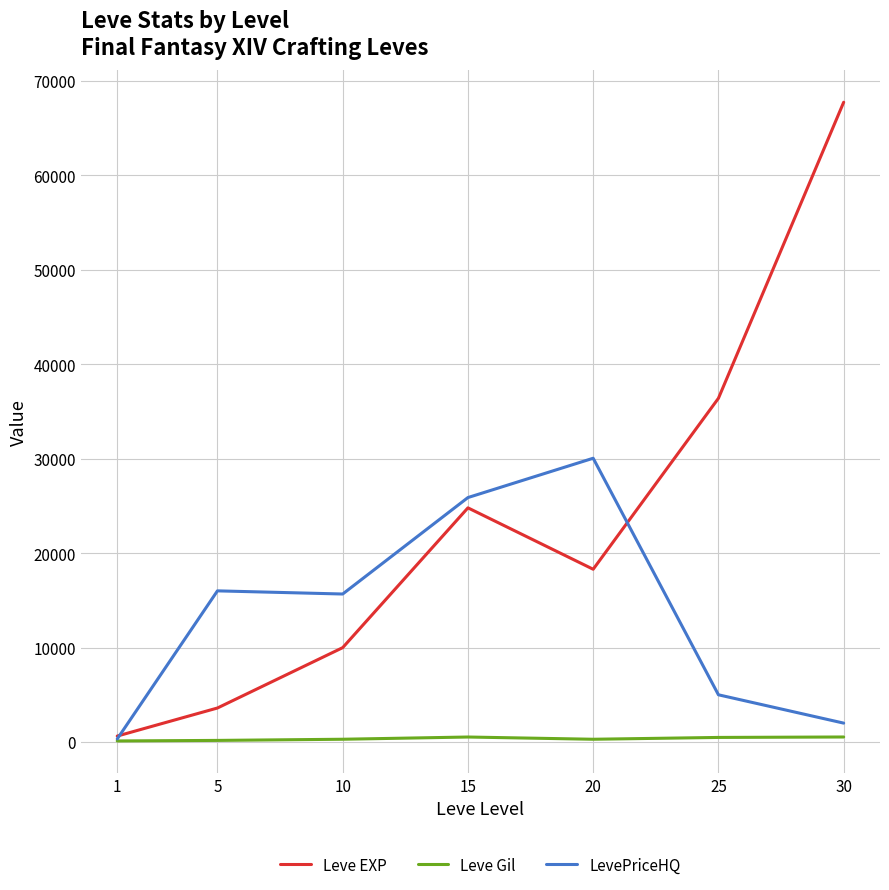

Which series has the largest total across all categories?

Leve EXP